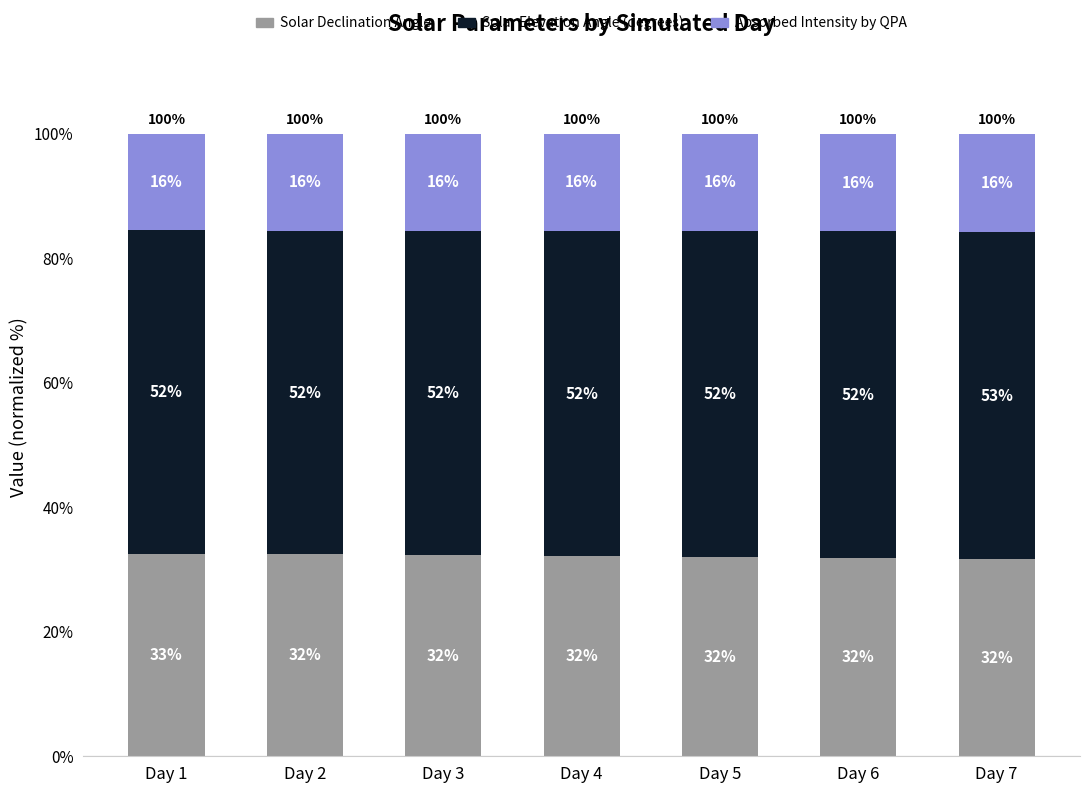

True or false: Absorbed Intensity by QPA has a value of 15.6 at Day 3.

True